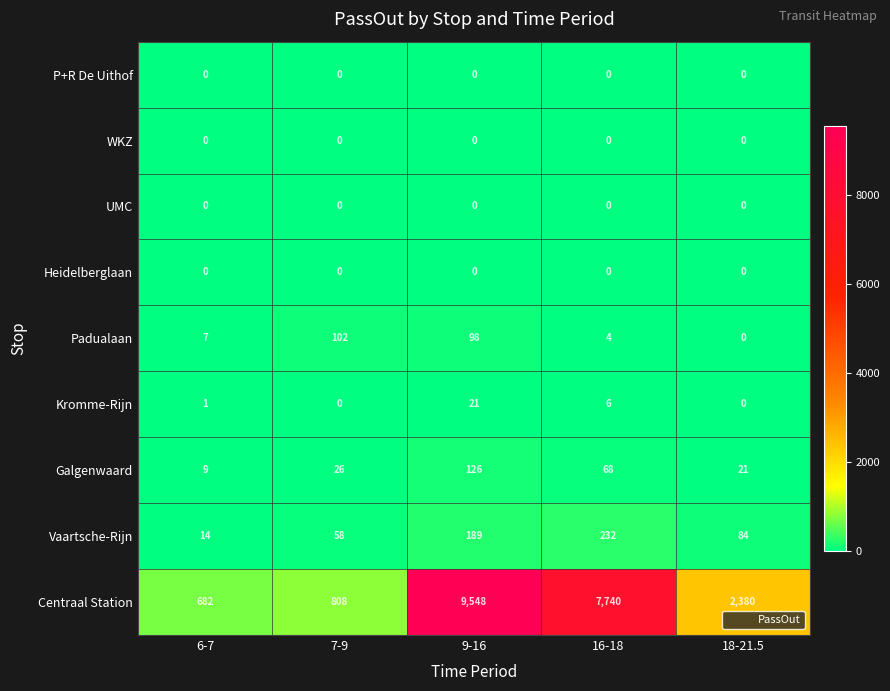

What value does the Centraal Station series have at 7-9, to the nearest 10?

810